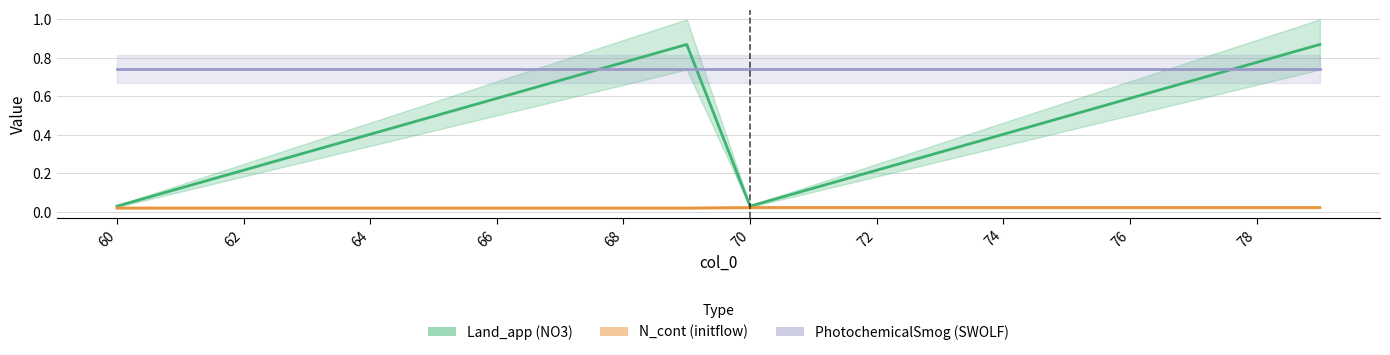

Which series has the largest total across all categories?

PhotochemicalSmog (SWOLF)